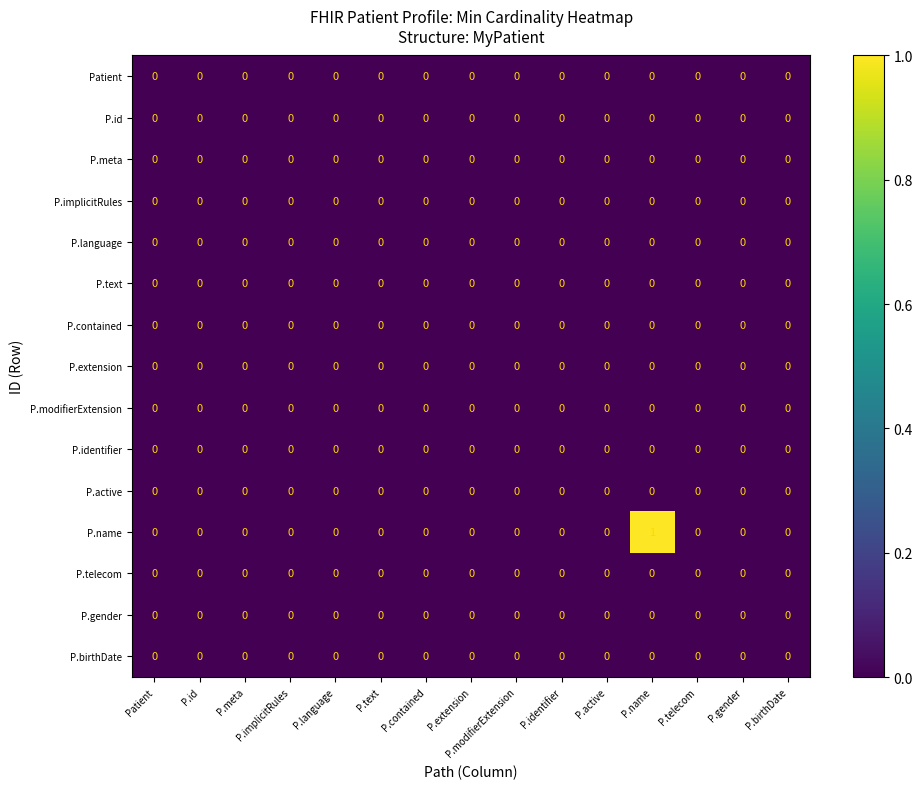

Which series has the widest spread of values?

P.name